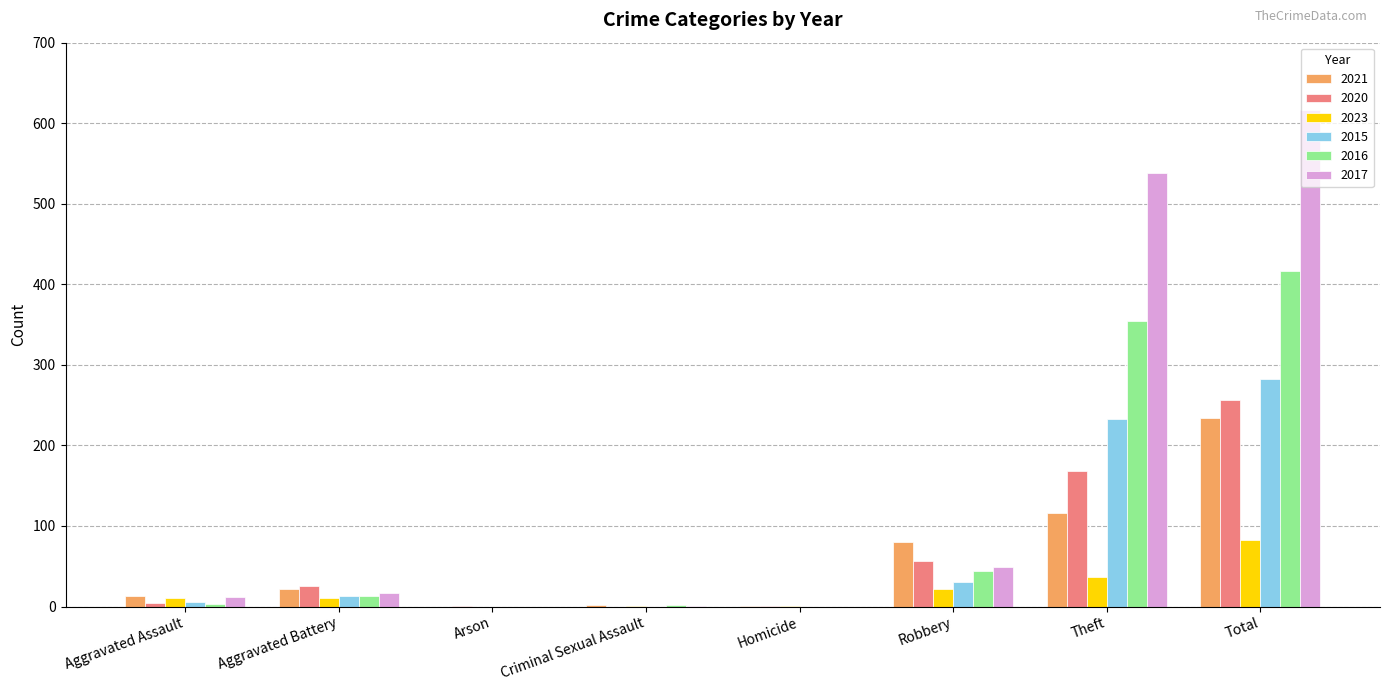

Which category has the highest value in the 2016 series?

Total